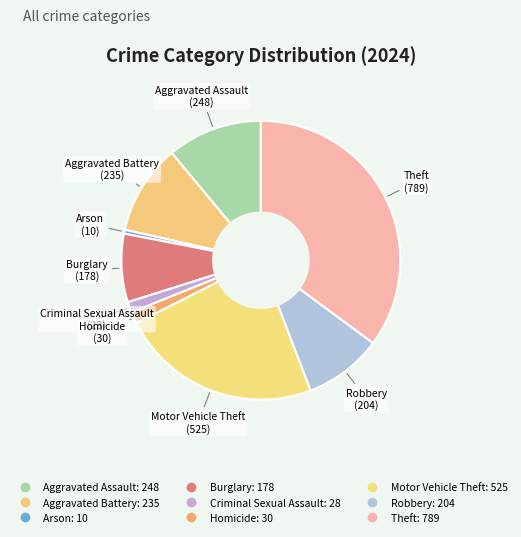

How many segments does this pie chart have?

9